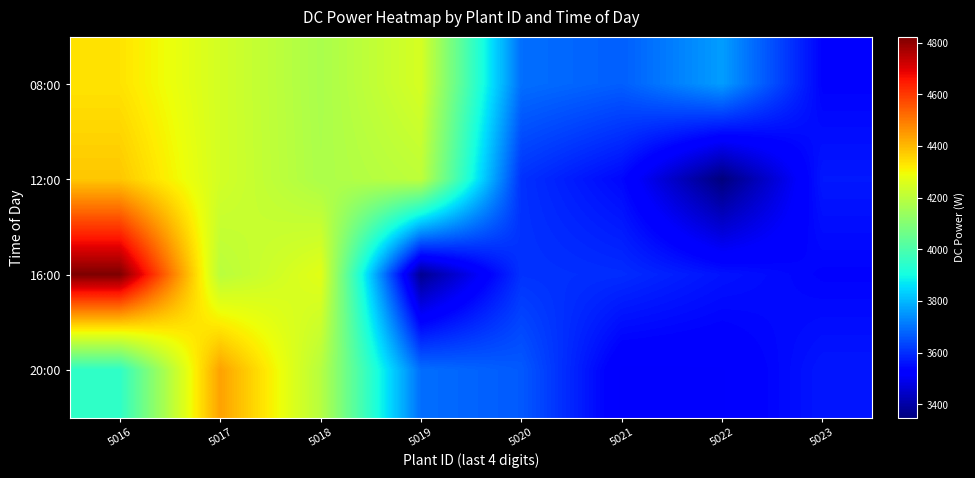

What is the total value across all series at 5021?

14326.6